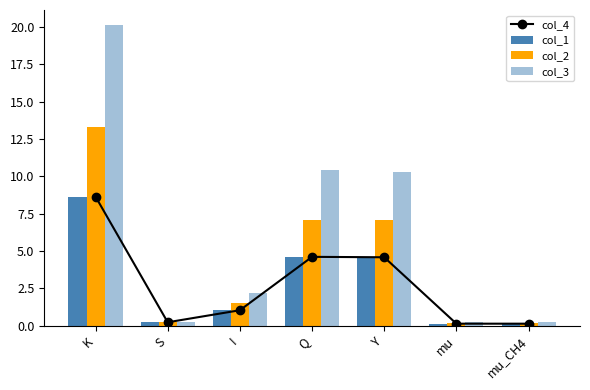

What is the smallest value displayed?

0.1